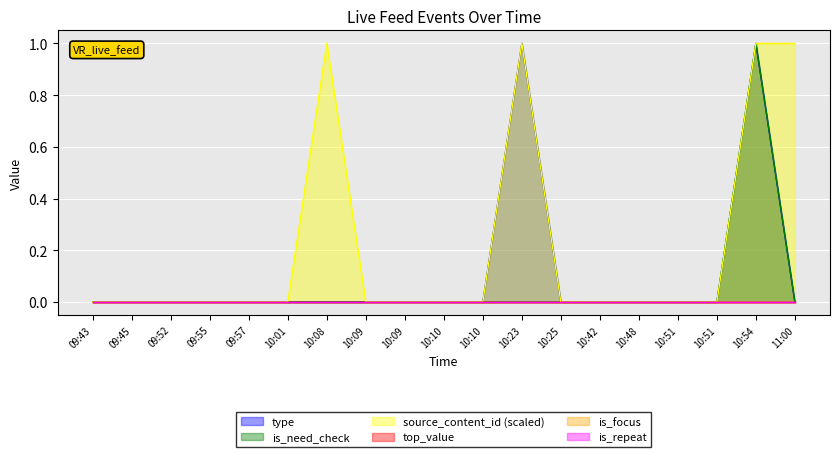

Reading left to right, what are all the values shown in this chart?

type: 09:43=0.0	09:45=0.0	09:52=0.0	09:55=0.0	09:57=0.0	10:01=0.0	10:08=0.0	10:09=0.0	10:09=0.0	10:10=0.0	10:10=0.0	10:23=1.0	10:25=0.0	10:42=0.0	10:48=0.0	10:51=0.0	10:51=0.0	10:54=1.0	11:00=0.0
is_need_check: 09:43=0.0	09:45=0.0	09:52=0.0	09:55=0.0	09:57=0.0	10:01=0.0	10:08=0.0	10:09=0.0	10:09=0.0	10:10=0.0	10:10=0.0	10:23=0.0	10:25=0.0	10:42=0.0	10:48=0.0	10:51=0.0	10:51=0.0	10:54=1.0	11:00=0.0
source_content_id: 09:43=0.0	09:45=0.0	09:52=0.0	09:55=0.0	09:57=0.0	10:01=0.0	10:08=1.0	10:09=0.0	10:09=0.0	10:10=0.0	10:10=0.0	10:23=1.0	10:25=0.0	10:42=0.0	10:48=0.0	10:51=0.0	10:51=0.0	10:54=1.0	11:00=1.0